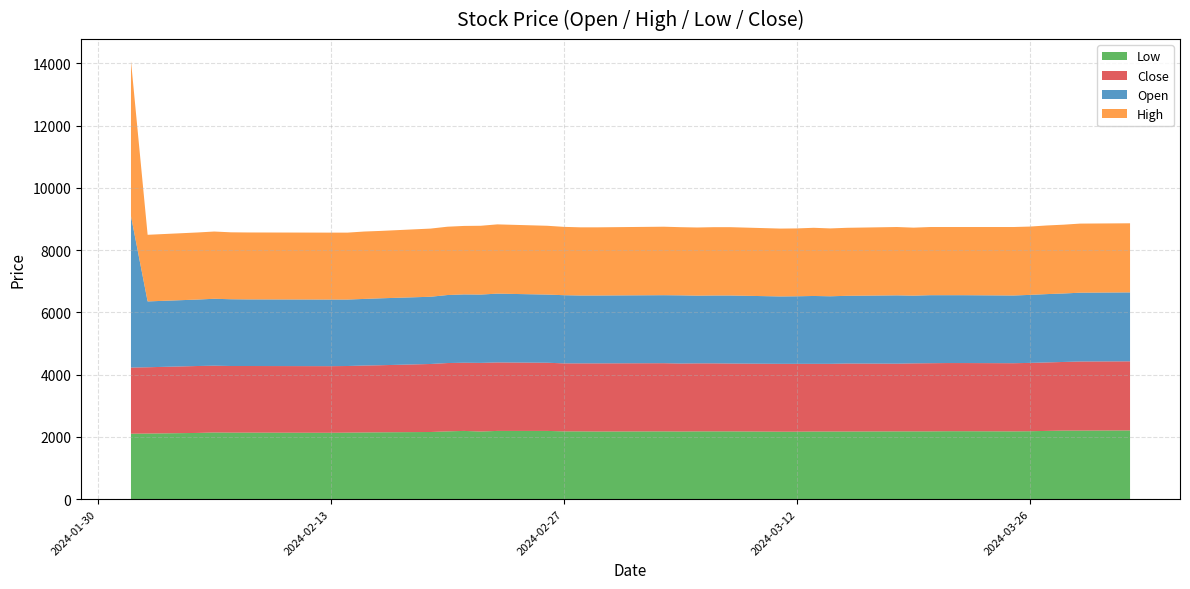

Reading left to right, list all the values displayed in this chart.

Open: 2024-02-01=4865	2024-02-02=2115	2024-02-05=2135	2024-02-06=2150	2024-02-07=2145	2024-02-08=2140	2024-02-13=2140	2024-02-14=2135	2024-02-15=2140	2024-02-16=2150	2024-02-19=2160	2024-02-20=2185	2024-02-21=2195	2024-02-22=2195	2024-02-23=2210	2024-02-26=2190	2024-02-27=2190	2024-02-28=2180	2024-02-29=2180	2024-03-04=2185	2024-03-05=2190	2024-03-06=2175	2024-03-07=2180	2024-03-08=2185	2024-03-11=2165	2024-03-12=2170	2024-03-13=2180	2024-03-14=2170	2024-03-15=2175	2024-03-18=2195	2024-03-19=2175	2024-03-20=2185	2024-03-21=2180	2024-03-22=2180	2024-03-25=2175	2024-03-26=2185	2024-03-27=2195	2024-03-28=2200	2024-03-29=2210	2024-04-01=2215
High: 2024-02-01=4985	2024-02-02=2140	2024-02-05=2155	2024-02-06=2160	2024-02-07=2150	2024-02-08=2150	2024-02-13=2150	2024-02-14=2150	2024-02-15=2165	2024-02-16=2165	2024-02-19=2190	2024-02-20=2195	2024-02-21=2200	2024-02-22=2210	2024-02-23=2225	2024-02-26=2210	2024-02-27=2195	2024-02-28=2190	2024-02-29=2190	2024-03-04=2200	2024-03-05=2190	2024-03-06=2190	2024-03-07=2195	2024-03-08=2195	2024-03-11=2180	2024-03-12=2180	2024-03-13=2190	2024-03-14=2180	2024-03-15=2185	2024-03-18=2195	2024-03-19=2185	2024-03-20=2190	2024-03-21=2190	2024-03-22=2190	2024-03-25=2200	2024-03-26=2195	2024-03-27=2205	2024-03-28=2210	2024-03-29=2220	2024-04-01=2220
Low: 2024-02-01=2100	2024-02-02=2105	2024-02-05=2125	2024-02-06=2140	2024-02-07=2135	2024-02-08=2135	2024-02-13=2130	2024-02-14=2135	2024-02-15=2140	2024-02-16=2145	2024-02-19=2155	2024-02-20=2175	2024-02-21=2190	2024-02-22=2170	2024-02-23=2190	2024-02-26=2190	2024-02-27=2175	2024-02-28=2175	2024-02-29=2170	2024-03-04=2175	2024-03-05=2170	2024-03-06=2175	2024-03-07=2175	2024-03-08=2175	2024-03-11=2165	2024-03-12=2165	2024-03-13=2170	2024-03-14=2170	2024-03-15=2170	2024-03-18=2175	2024-03-19=2175	2024-03-20=2175	2024-03-21=2180	2024-03-22=2180	2024-03-25=2175	2024-03-26=2180	2024-03-27=2190	2024-03-28=2200	2024-03-29=2200	2024-04-01=2205
Close: 2024-02-01=2125	2024-02-02=2130	2024-02-05=2150	2024-02-06=2145	2024-02-07=2140	2024-02-08=2140	2024-02-13=2140	2024-02-14=2140	2024-02-15=2150	2024-02-16=2155	2024-02-19=2185	2024-02-20=2195	2024-02-21=2190	2024-02-22=2205	2024-02-23=2200	2024-02-26=2190	2024-02-27=2185	2024-02-28=2185	2024-02-29=2190	2024-03-04=2190	2024-03-05=2185	2024-03-06=2185	2024-03-07=2185	2024-03-08=2180	2024-03-11=2180	2024-03-12=2180	2024-03-13=2175	2024-03-14=2175	2024-03-15=2185	2024-03-18=2175	2024-03-19=2185	2024-03-20=2190	2024-03-21=2190	2024-03-22=2190	2024-03-25=2190	2024-03-26=2195	2024-03-27=2200	2024-03-28=2205	2024-03-29=2220	2024-04-01=2220